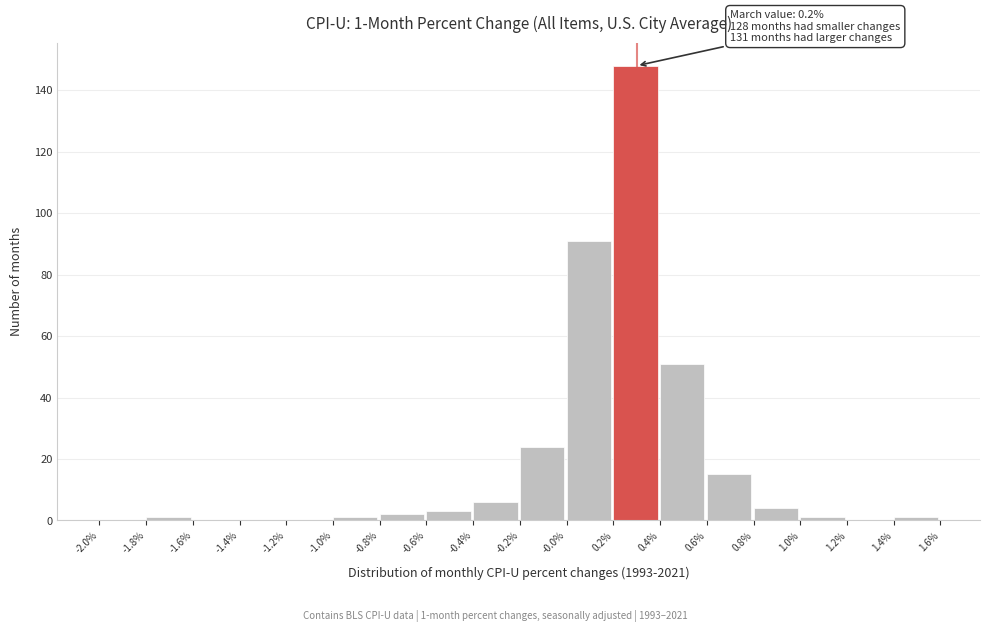

Which range on the x-axis has the tallest bar?

0.2% to 0.4%